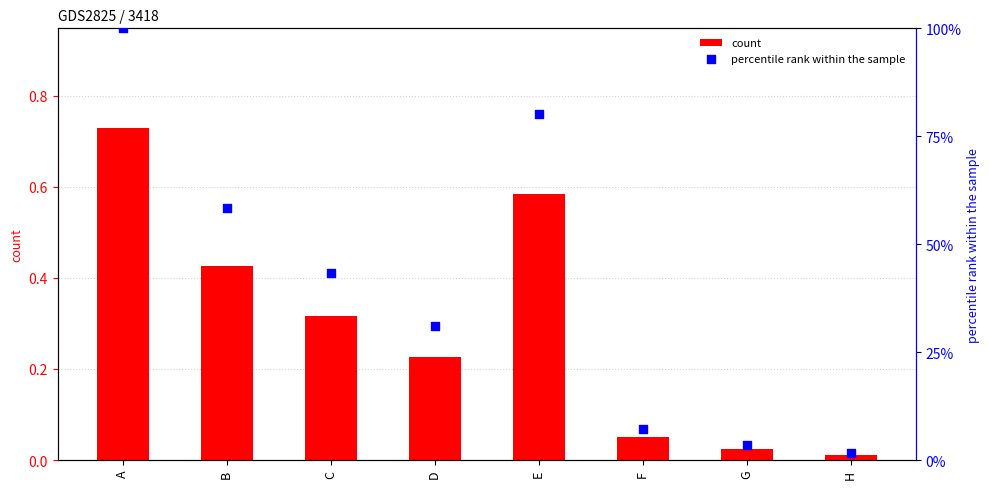

Which series has the largest total across all categories?

percentile rank within the sample